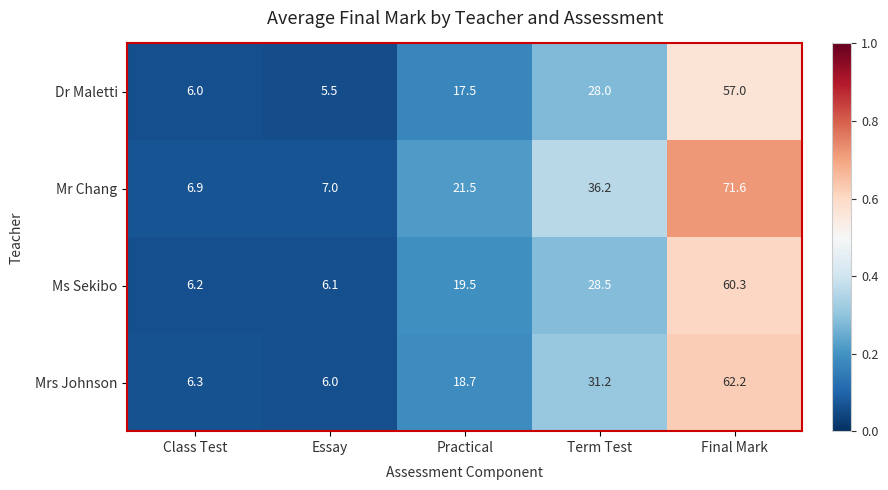

Reading right to left, what are all the values shown in this chart?

Dr Maletti: Final Mark=57.0	Term Test=28.0	Practical=17.5	Essay=5.5	Class Test=6.0
Mr Chang: Final Mark=71.6	Term Test=36.2	Practical=21.5	Essay=7.0	Class Test=6.9
Ms Sekibo: Final Mark=60.3	Term Test=28.5	Practical=19.5	Essay=6.1	Class Test=6.2
Mrs Johnson: Final Mark=62.2	Term Test=31.2	Practical=18.7	Essay=6.0	Class Test=6.3